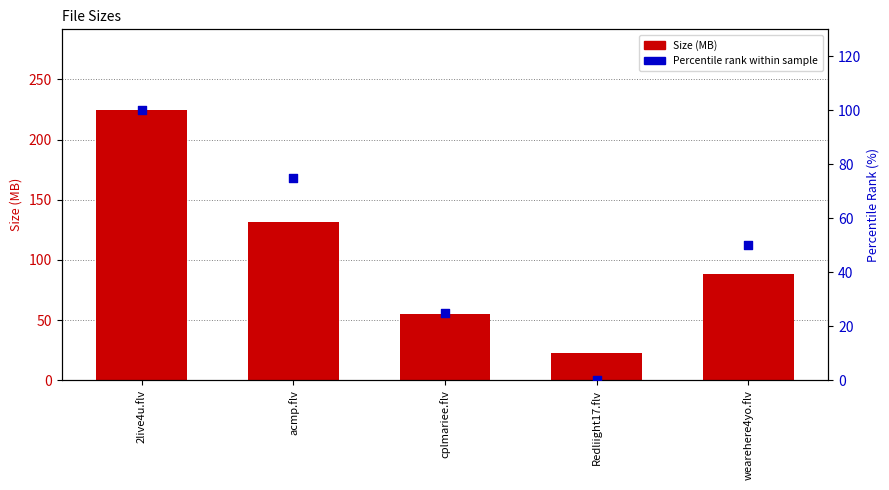

What are all the series names shown in the legend?

Size (MB), Percentile rank (%)